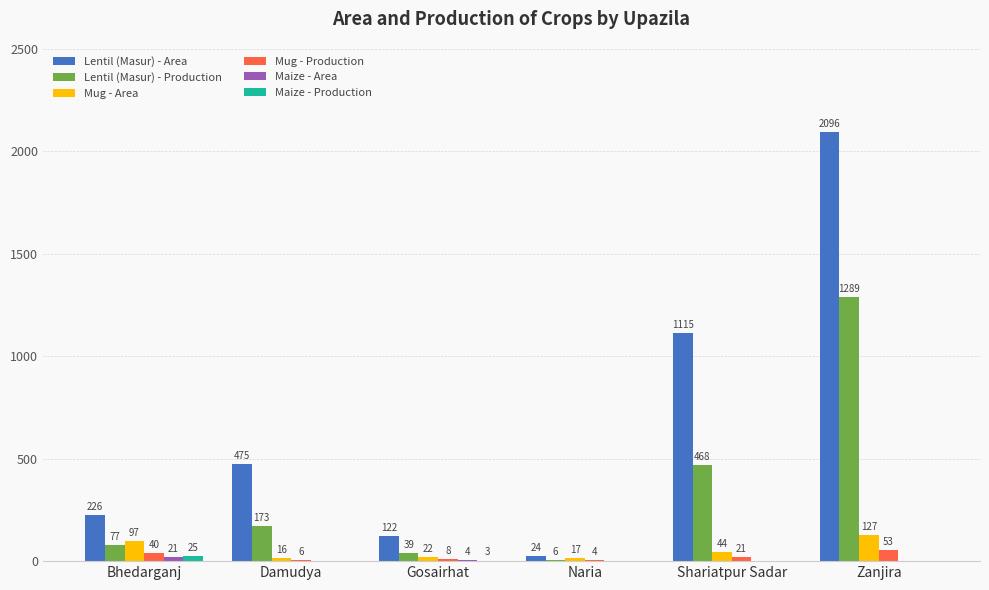

Between Damudya and Shariatpur Sadar, which series saw the biggest shift?

Lentil (Masur) - Area